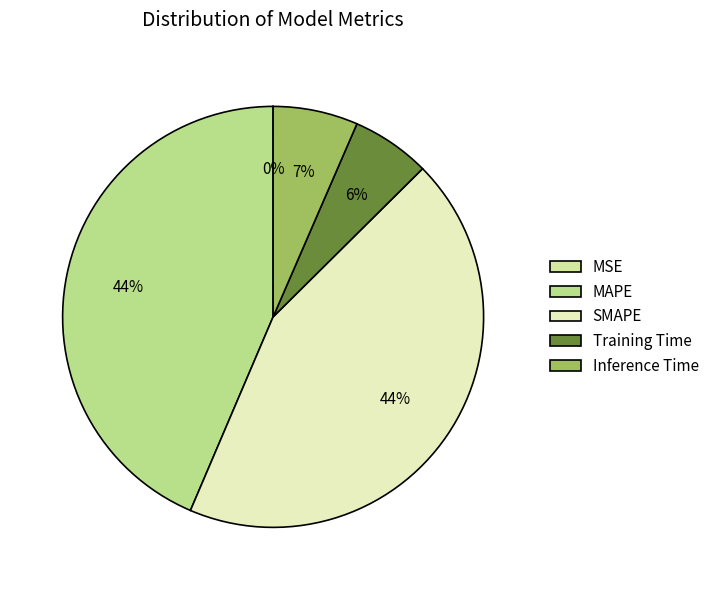

Which slice is the smallest?

MSE